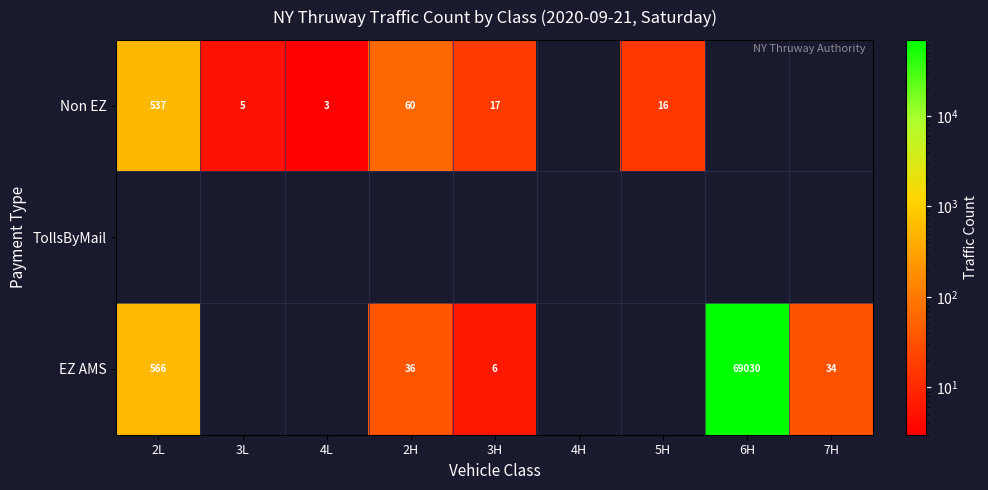

What is the sum of the Non EZ values at 2L and 3H?

554